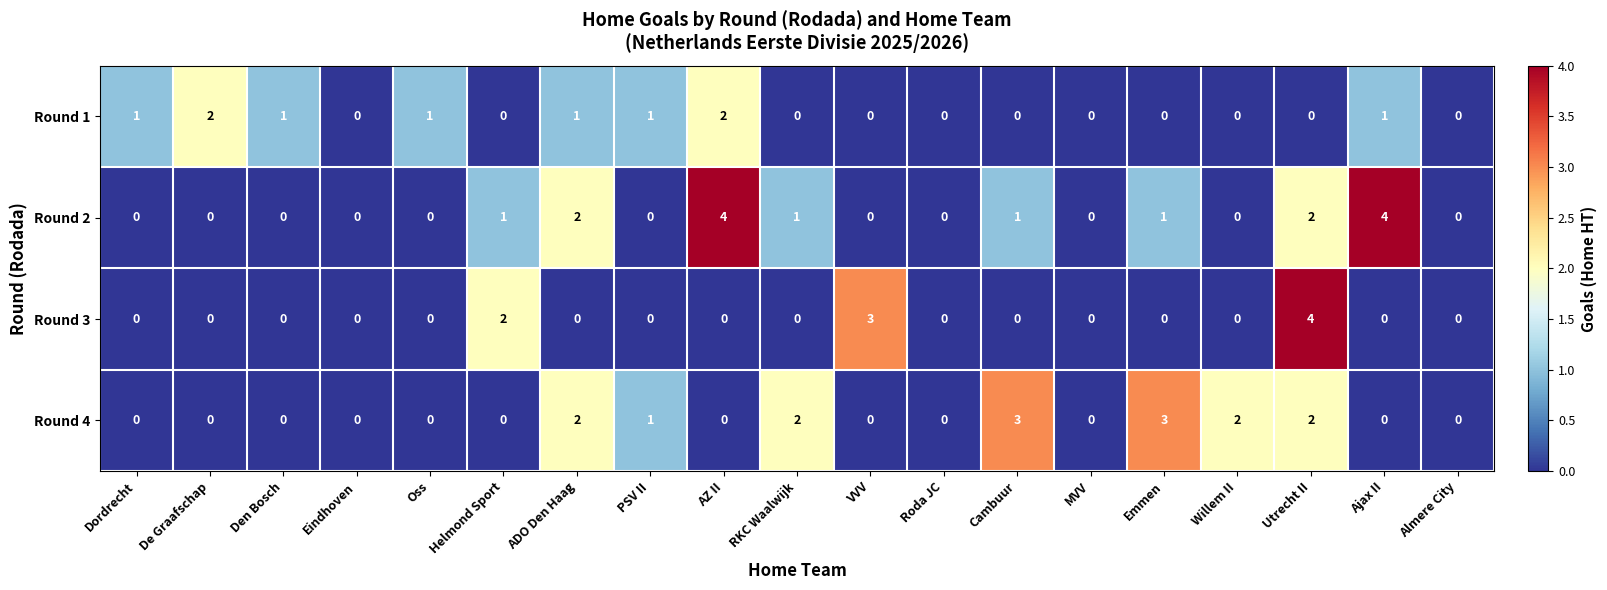

What is the spread (max minus min) of values at AZ II?

4